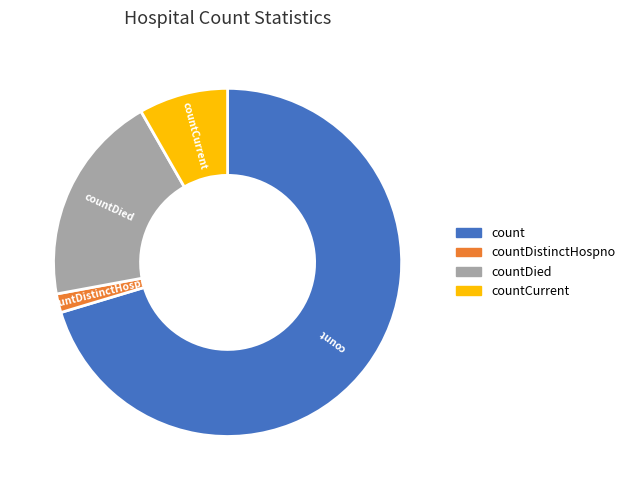

Is there any slice that represents more than half of the pie?

Yes